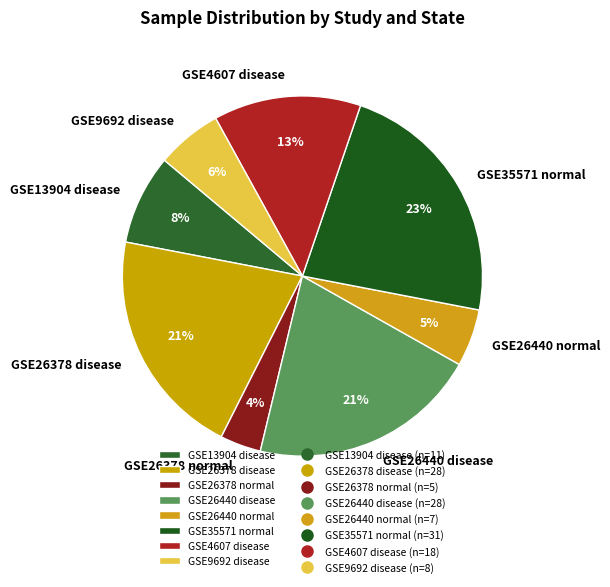

How many segments does this pie chart have?

8